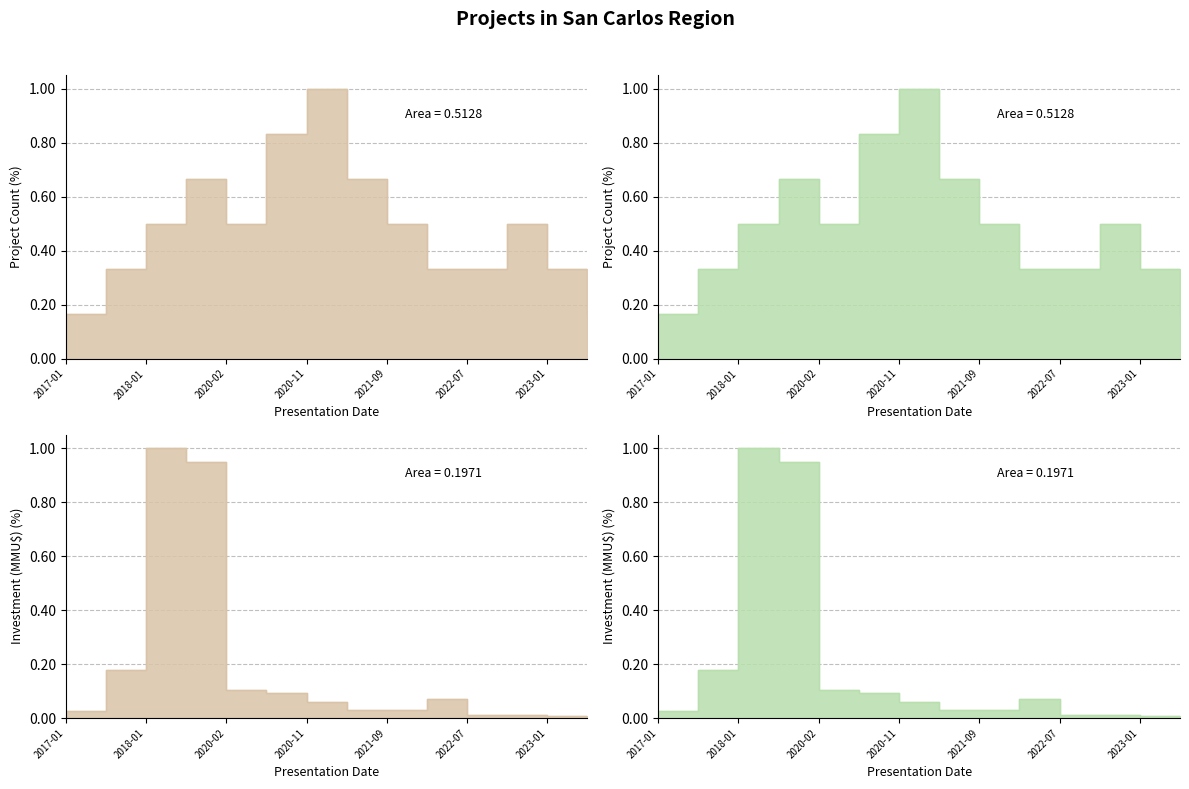

Which series changed the most between 2017-05 and 2018-01?

Investment(MMU$)